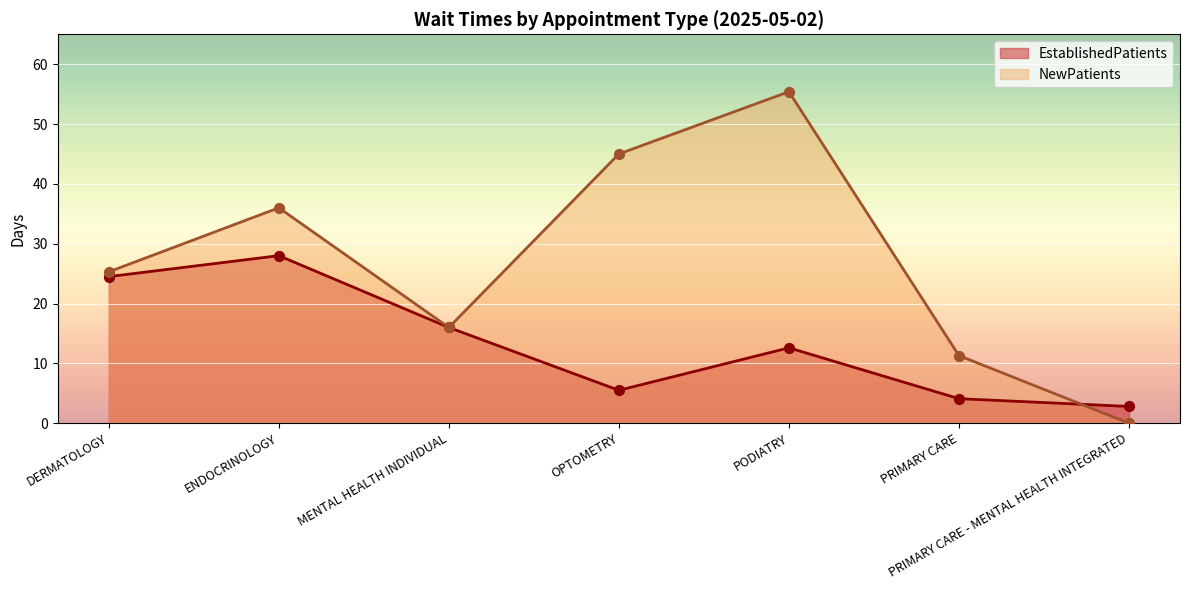

What are all the series names shown in the legend?

EstablishedPatients, NewPatients